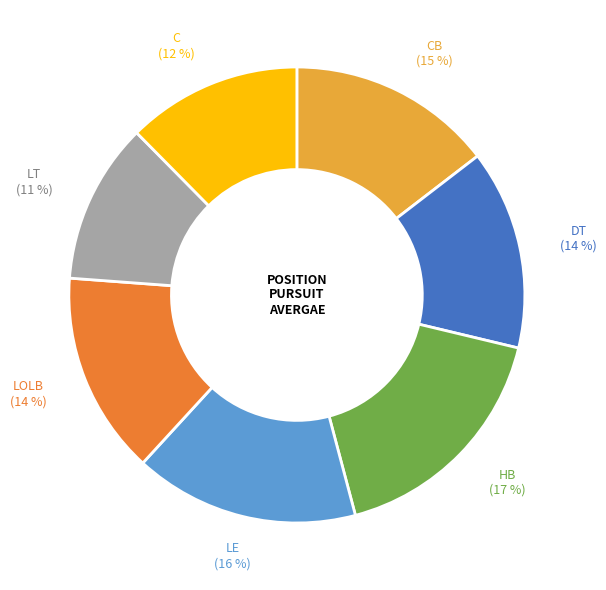

To the nearest percent, what is the difference between the largest and smallest slice percentages?

6%